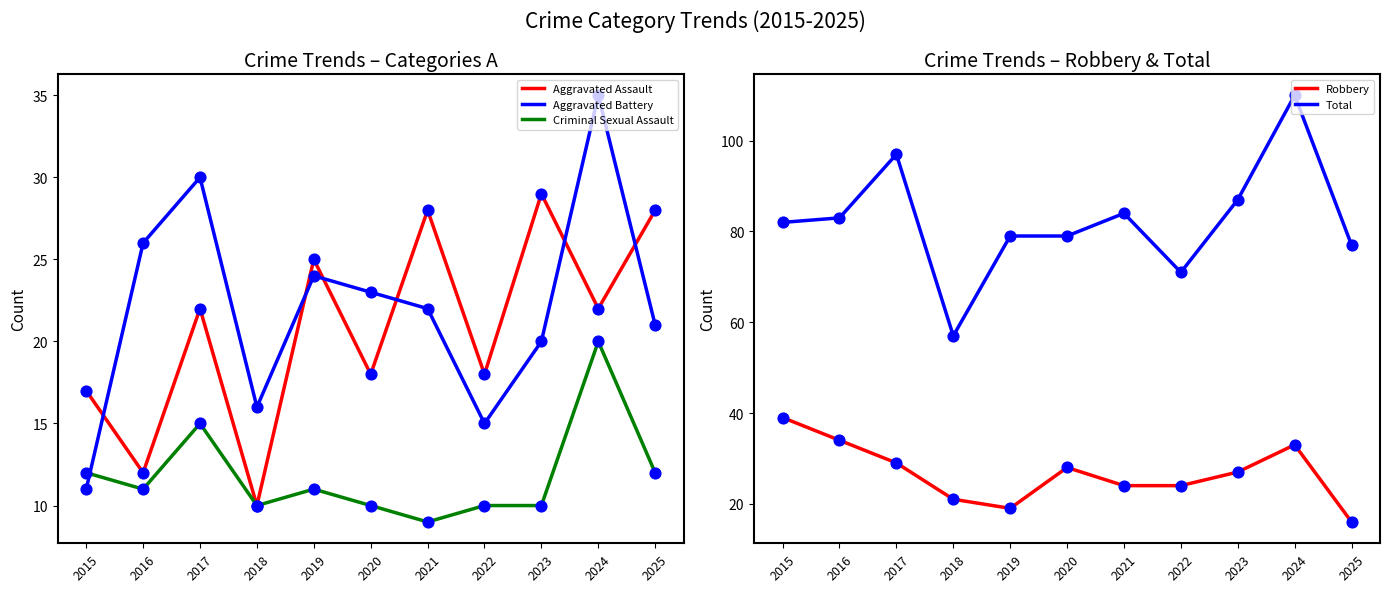

At which category is the sum across all series the highest?

2024